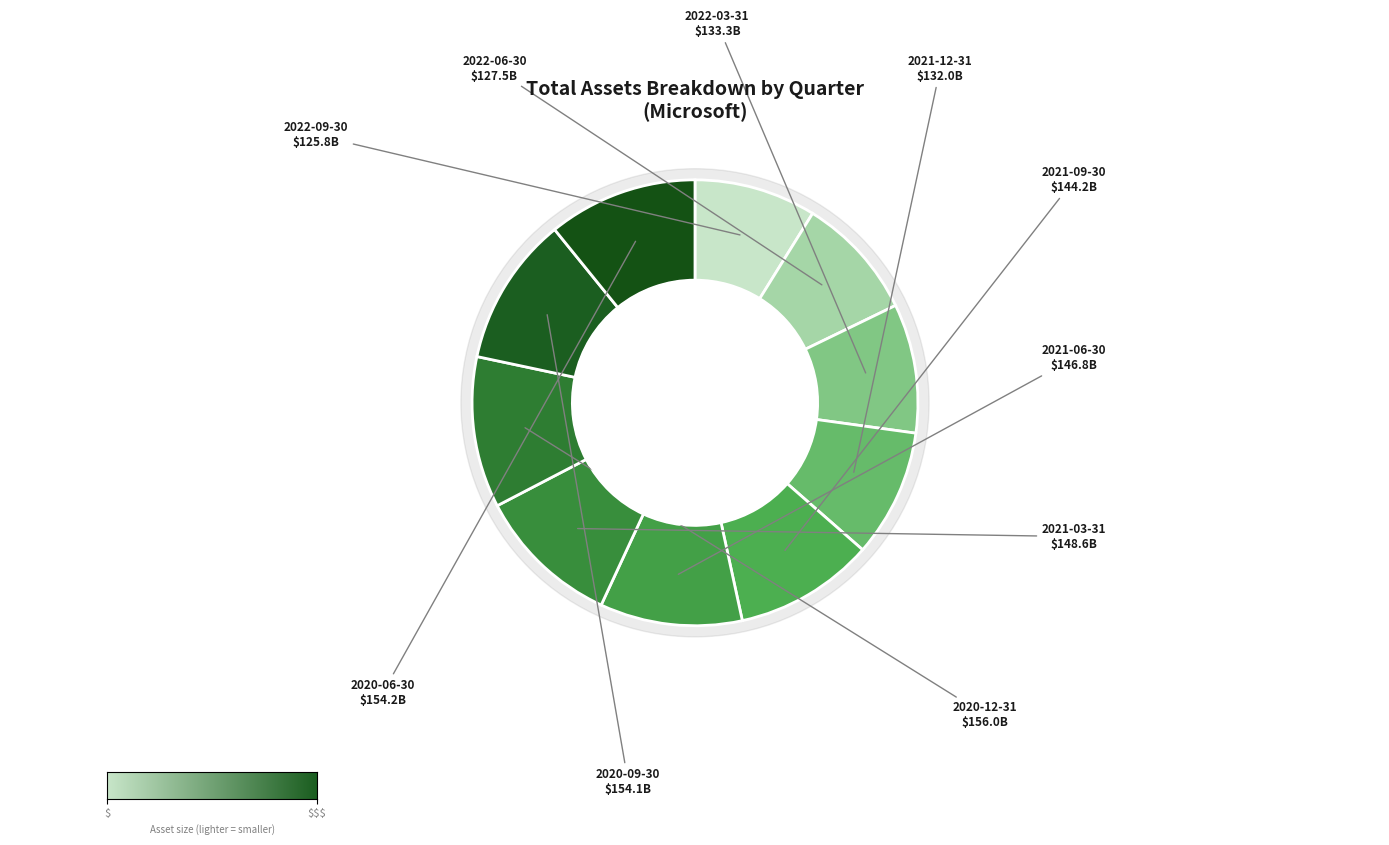

To the nearest percent, what is the difference between the 2022-09-30 and 2020-12-31 slice percentages?

2%